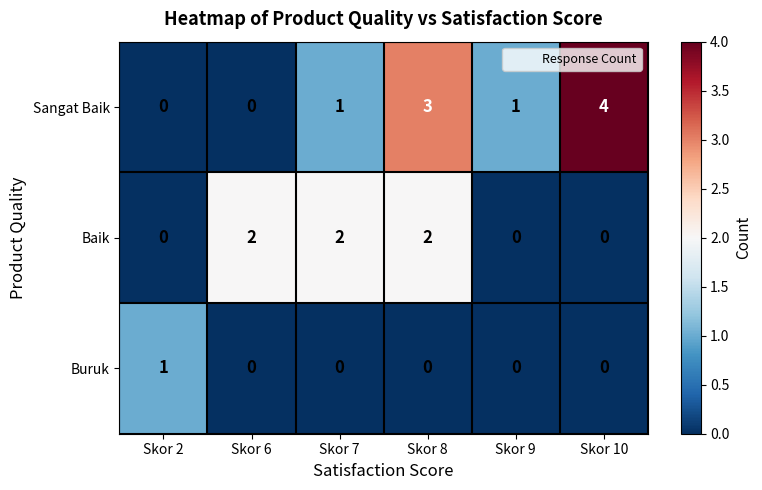

True or false: Sangat Baik has a value of 3 at Skor 8.

True